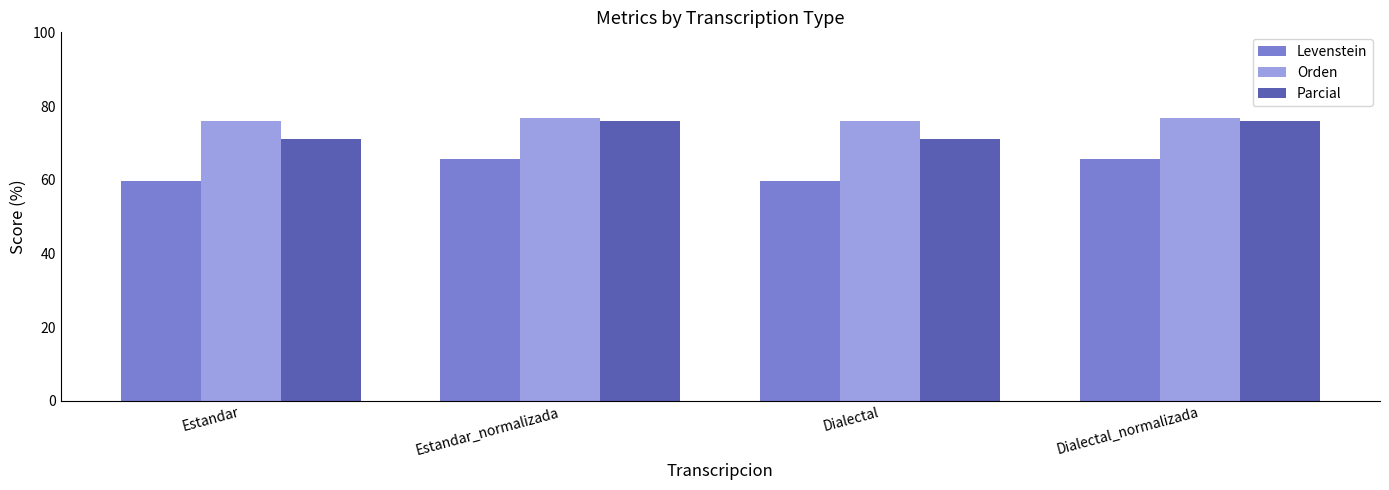

How many bars are there in total?

12